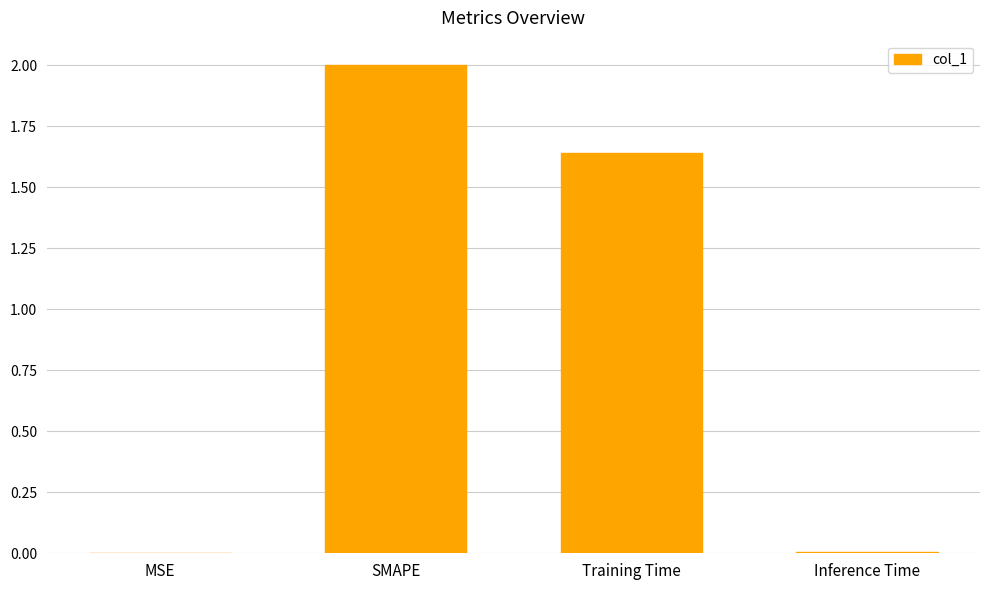

How many series are shown in this chart?

1